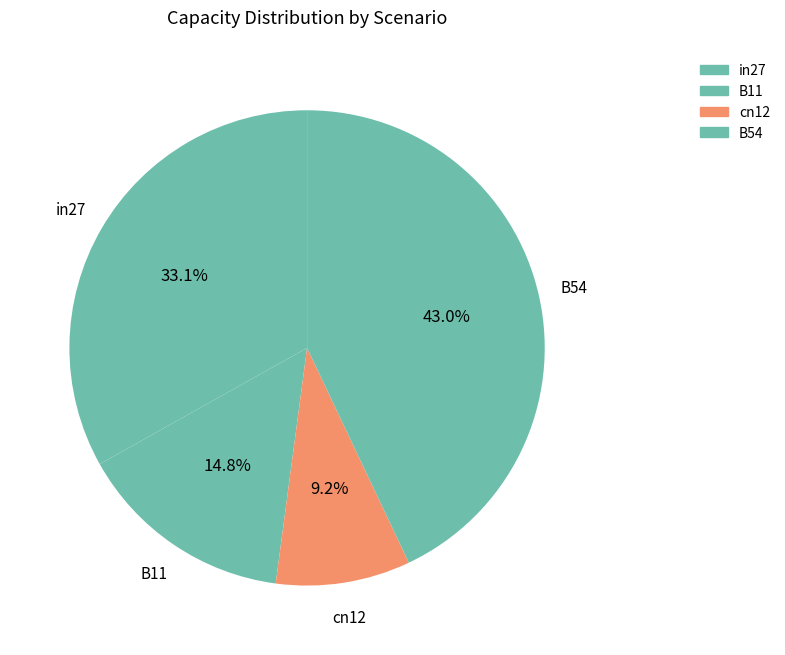

Which slice is the largest?

B54